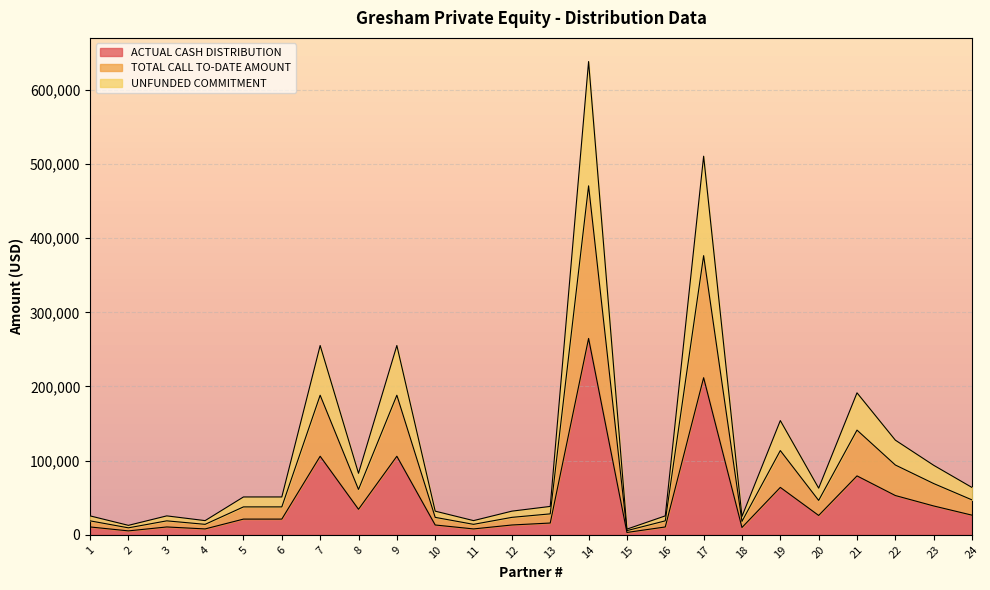

Which has a higher value, 10 or 3?

10